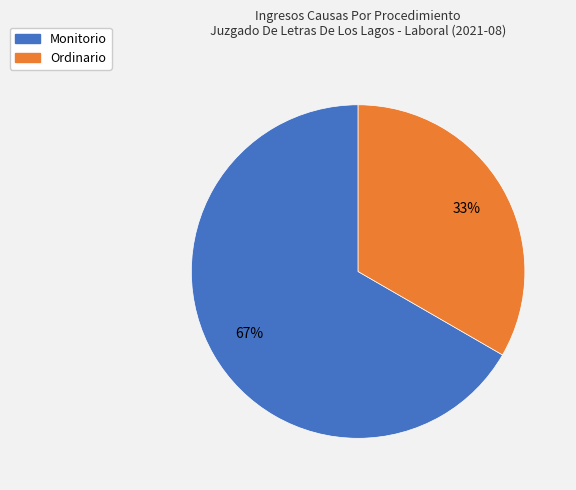

Which slice is the smallest?

Ordinario